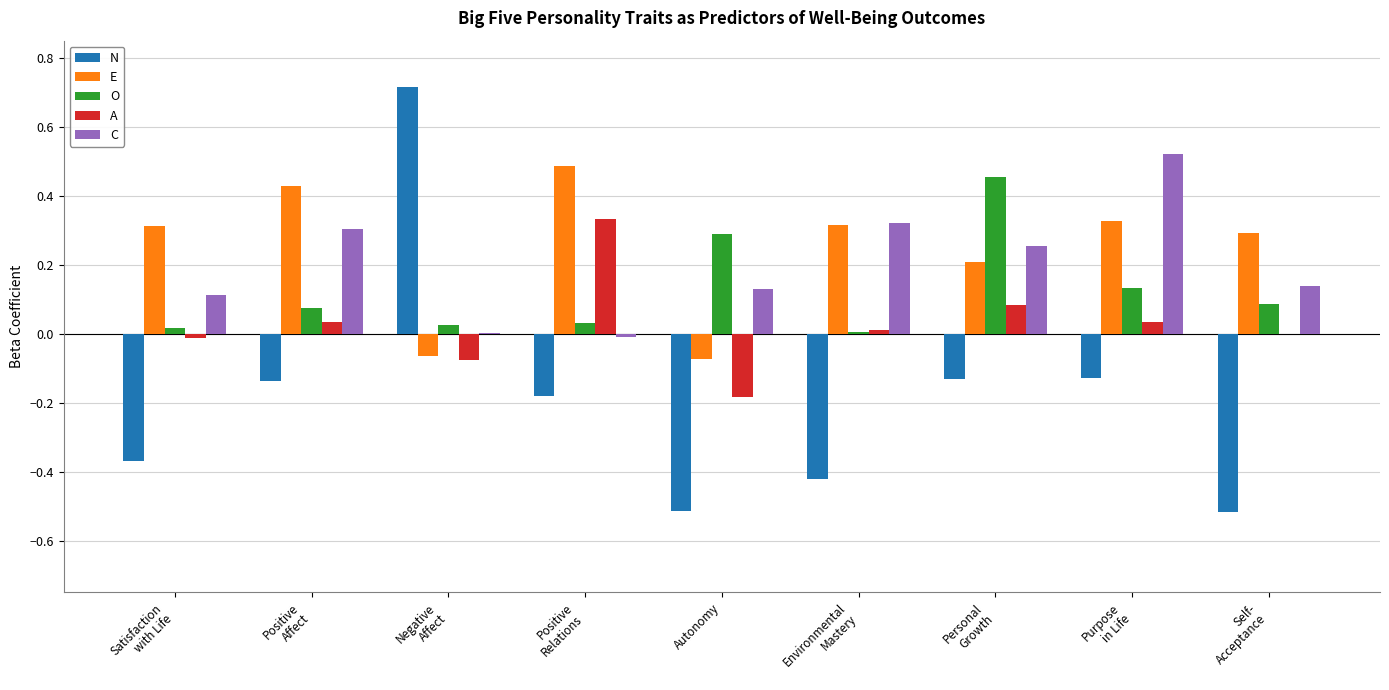

Between Personal
Growth and Self-
Acceptance, which series saw the biggest shift?

N